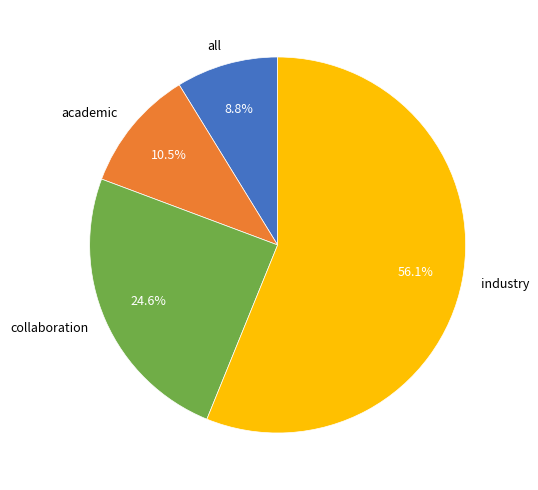

What percentage is the collaboration slice, to the nearest percent?

25%